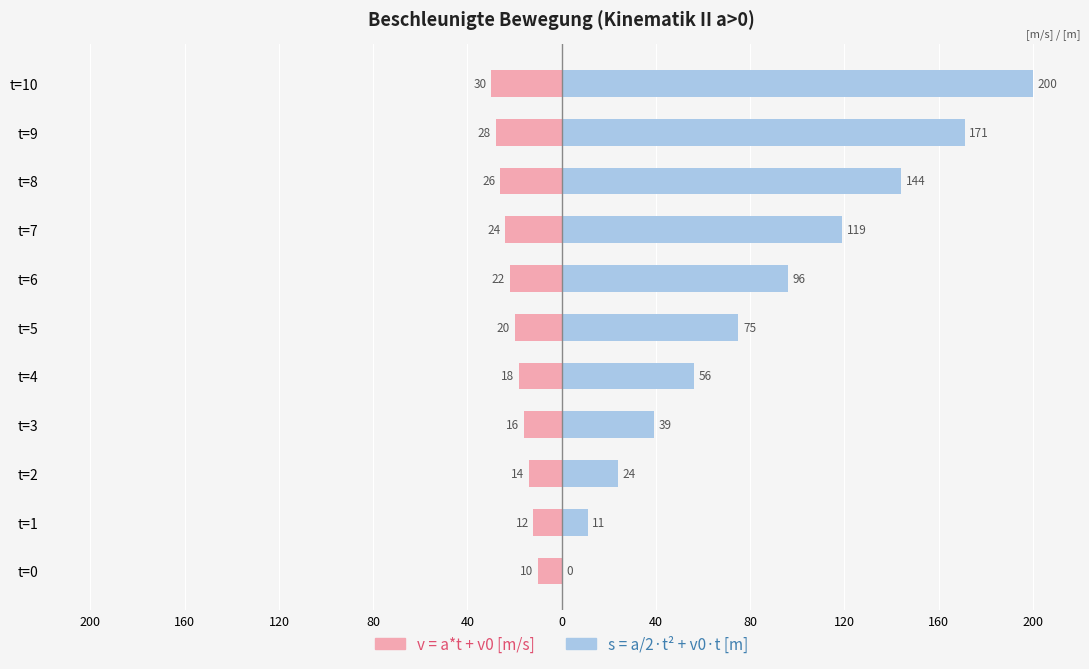

How many data points in s = a/2*t² + v0*t are above 75?

5